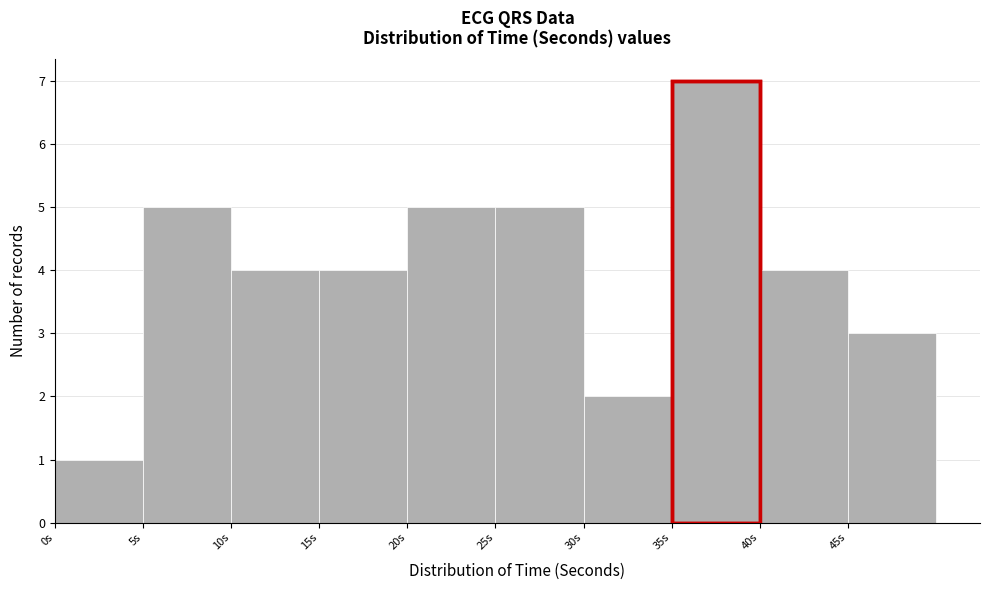

Which range on the x-axis has the tallest bar?

35 to 40